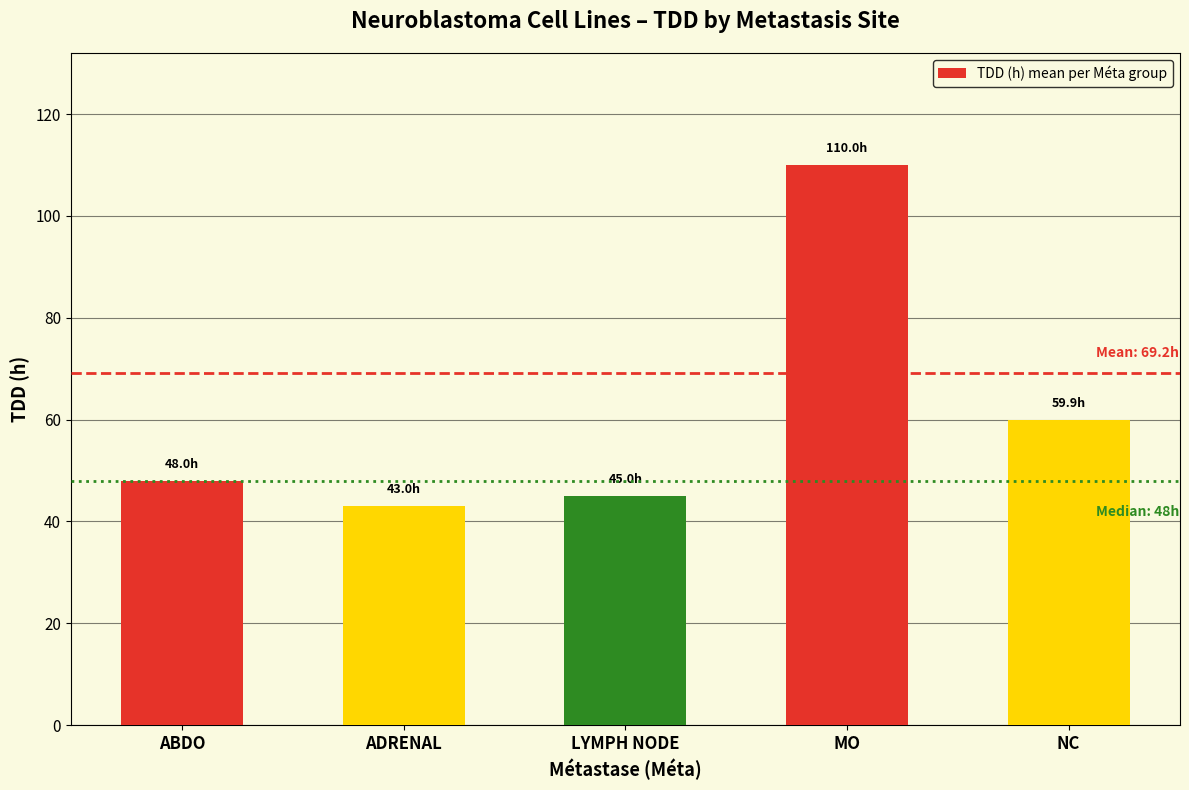

Read the value at ABDO.

48.0